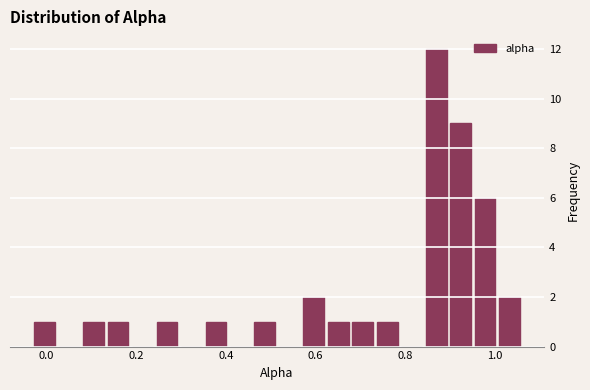

Around what value on the x-axis is the tallest bar? Give the approximate position of its centre, as read against the axis.

0.86